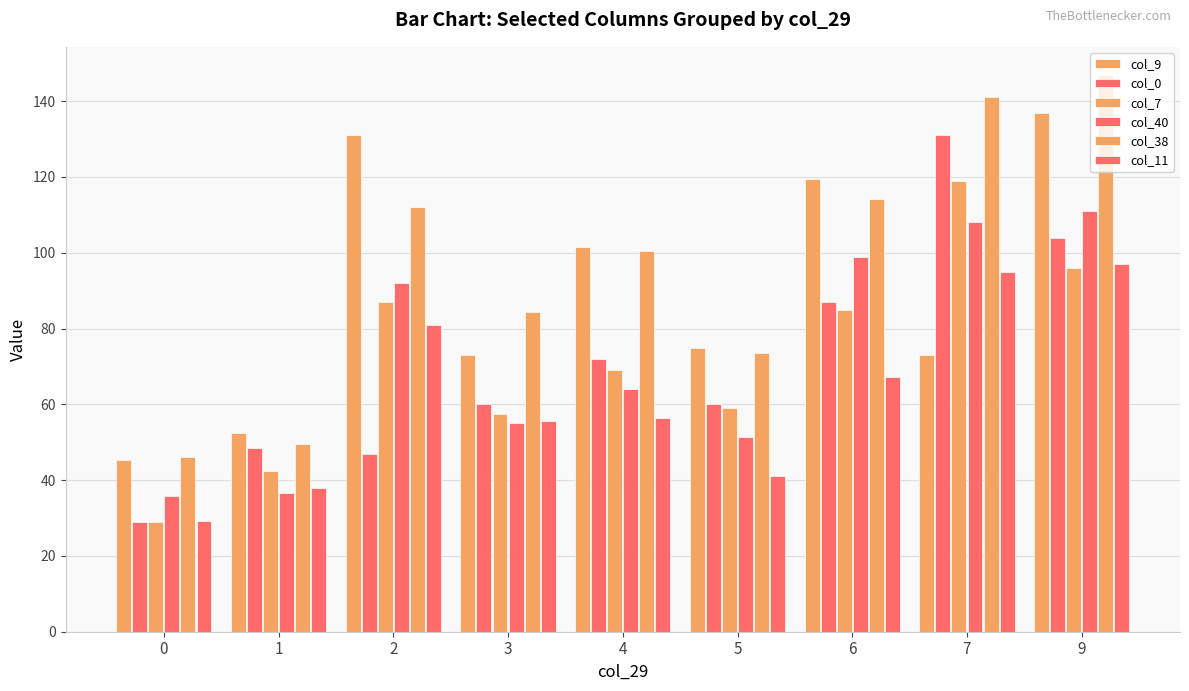

What is the sum of the col_11 values at 0 and 3?

84.7